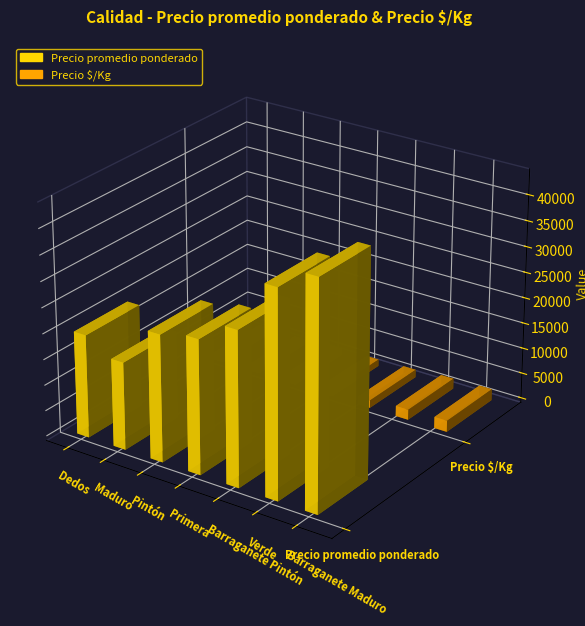

Reading left to right, what are all the values shown in this chart?

Precio promedio ponderado: 20000	17000	24625	26000	30000	40000	44000
Precio $/Kg: 1000	850	1231	1300	1500	2000	2200